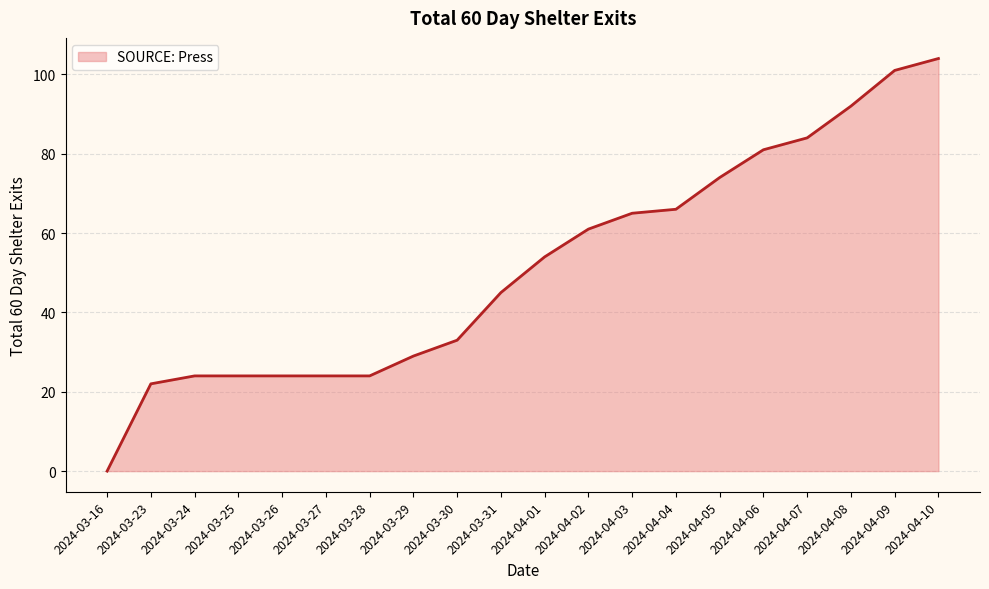

What position from the right is 2024-04-08?

3